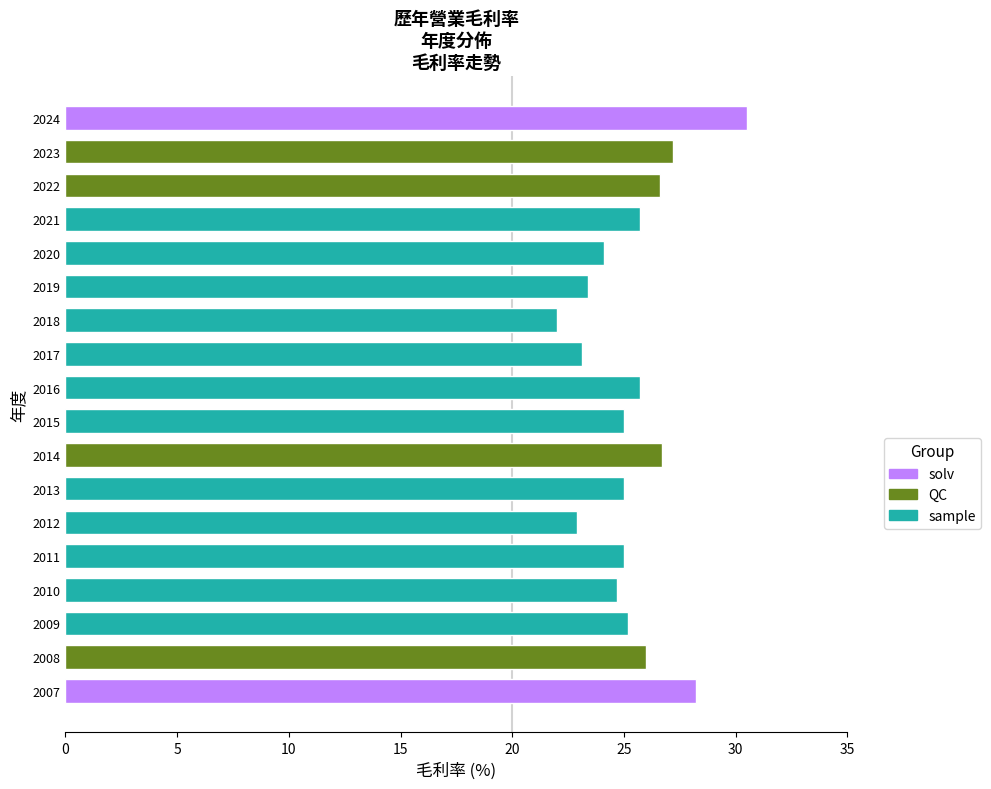

The value at 2020 is 8.0. True or false?

False